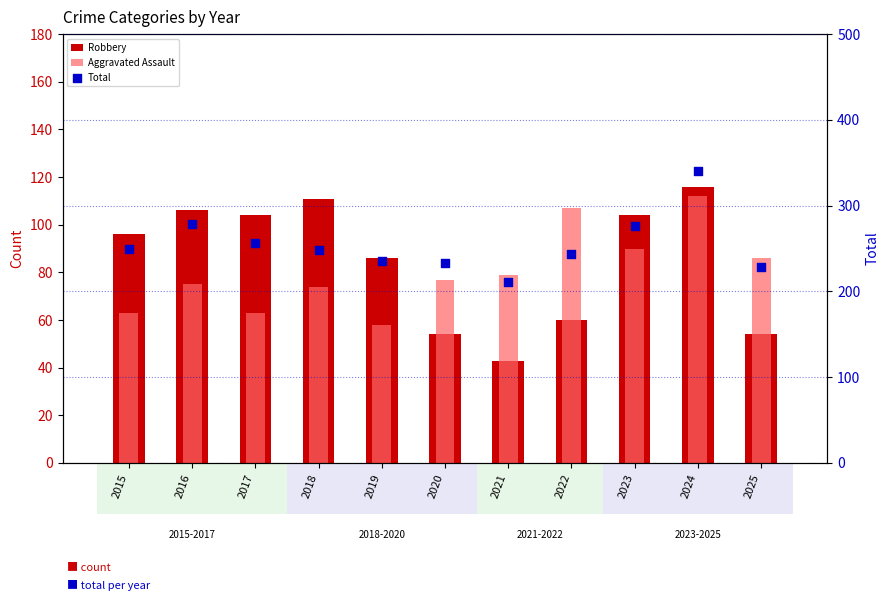

What is the total value across all series at 2019?

379